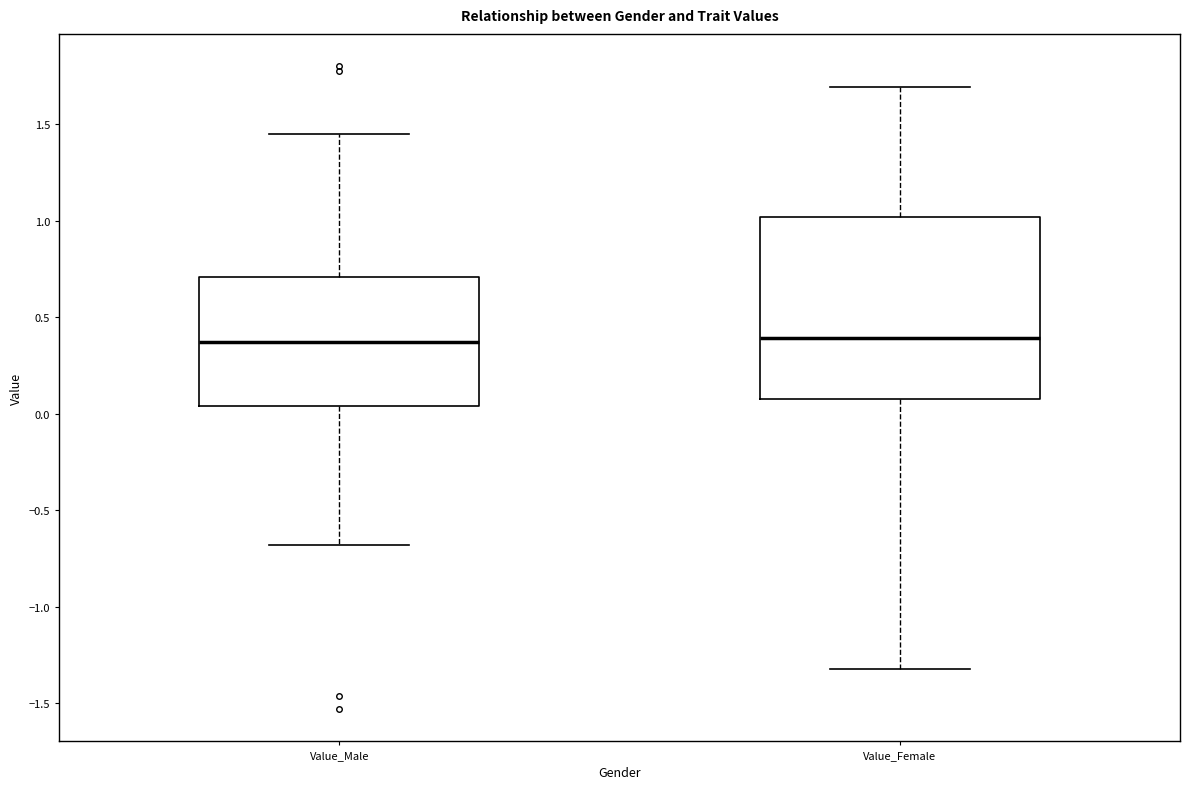

Comparing the boxes themselves (not the whiskers), which one is the tallest?

Value_Female